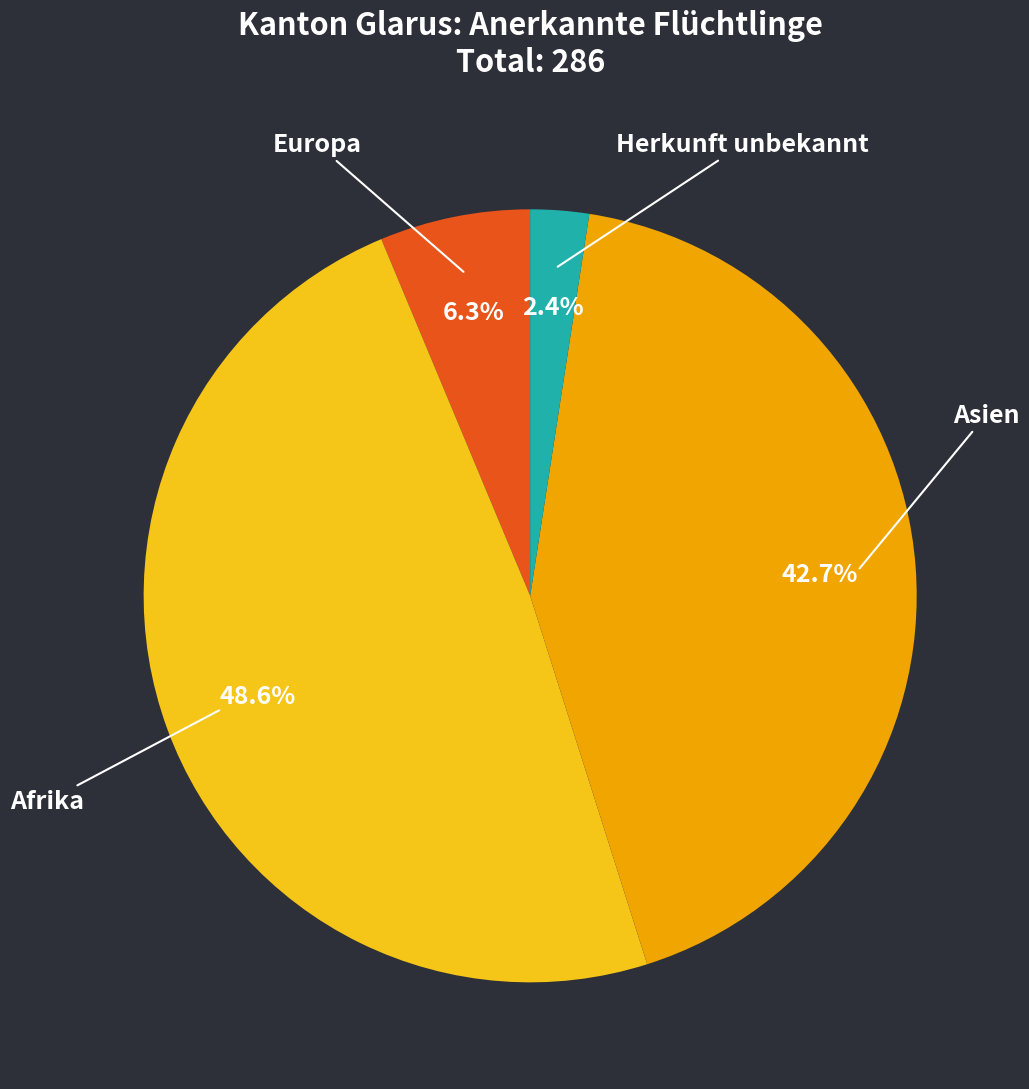

What percentage do Europa and Herkunft unbekannt together represent?

8.7%